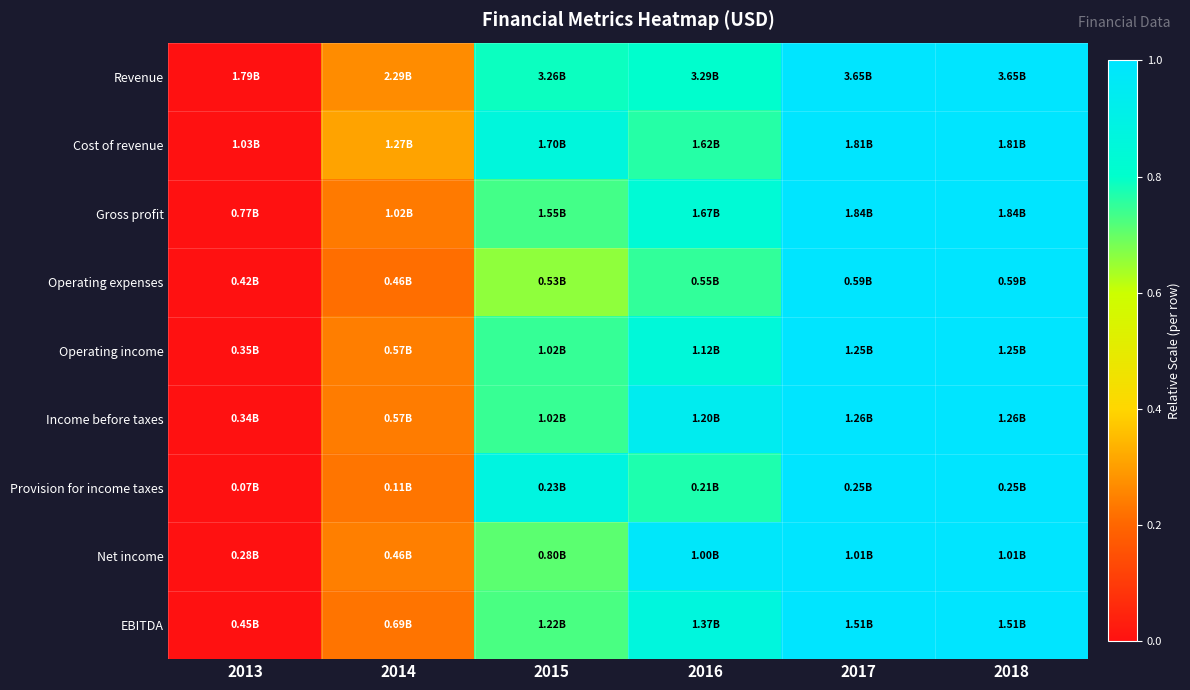

Reading right to left, list all the values displayed in this chart.

Revenue: 2018=1.0	2017=1.0	2016=0.8	2015=0.8	2014=0.3	2013=0.0
Cost of revenue: 2018=1.0	2017=1.0	2016=0.8	2015=0.9	2014=0.3	2013=0.0
Gross profit: 2018=1.0	2017=1.0	2016=0.8	2015=0.7	2014=0.2	2013=0.0
Operating expenses: 2018=1.0	2017=1.0	2016=0.8	2015=0.7	2014=0.2	2013=0.0
Operating income: 2018=1.0	2017=1.0	2016=0.9	2015=0.7	2014=0.2	2013=0.0
Income before taxes: 2018=1.0	2017=1.0	2016=0.9	2015=0.7	2014=0.2	2013=0.0
Provision for income taxes: 2018=1.0	2017=1.0	2016=0.8	2015=0.9	2014=0.2	2013=0.0
Net income: 2018=1.0	2017=1.0	2016=1.0	2015=0.7	2014=0.2	2013=0.0
EBITDA: 2018=1.0	2017=1.0	2016=0.9	2015=0.7	2014=0.2	2013=0.0